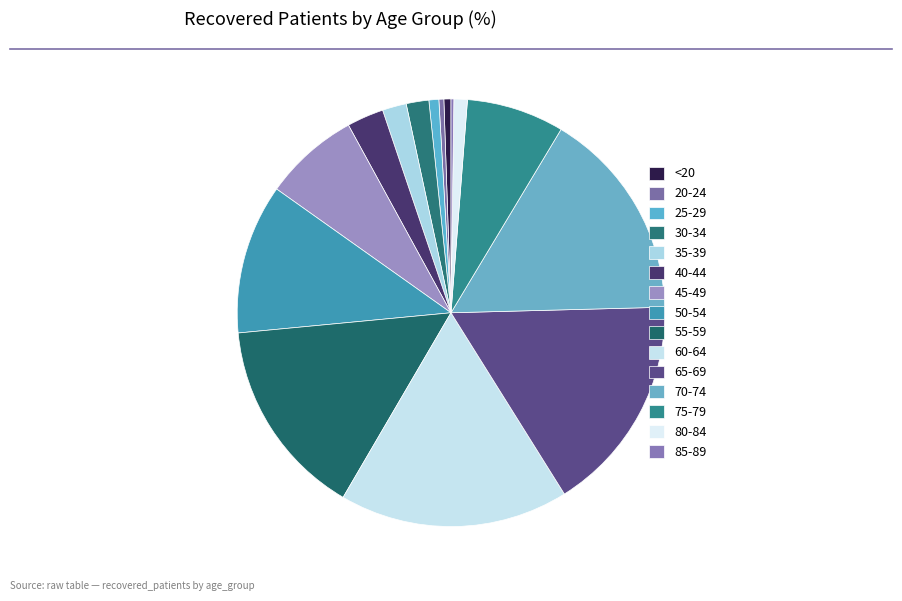

To the nearest percent, what is the difference between the largest and smallest slice percentages?

17%